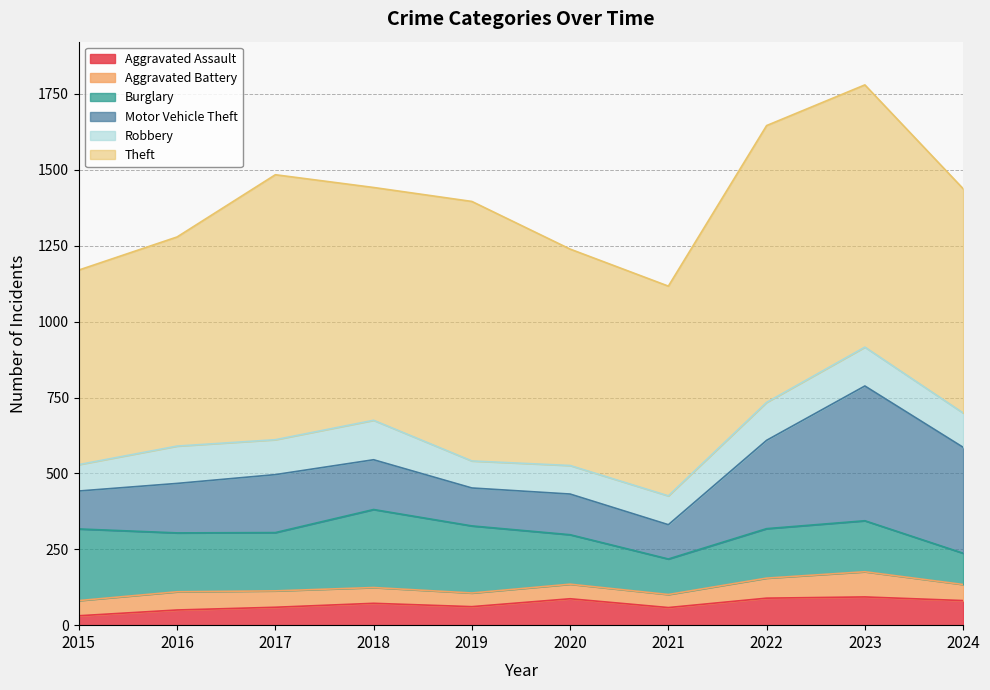

At which category does the chart reach its peak across all series?

2022